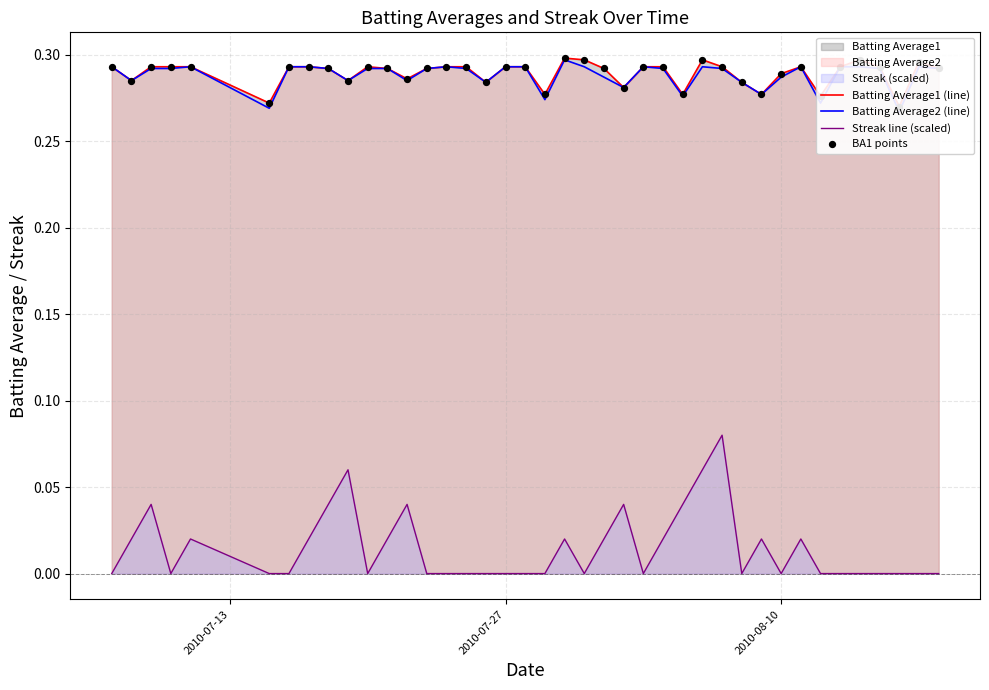

Is it true that Streak line (scaled) equals 0.0 at 2010-08-10?

True